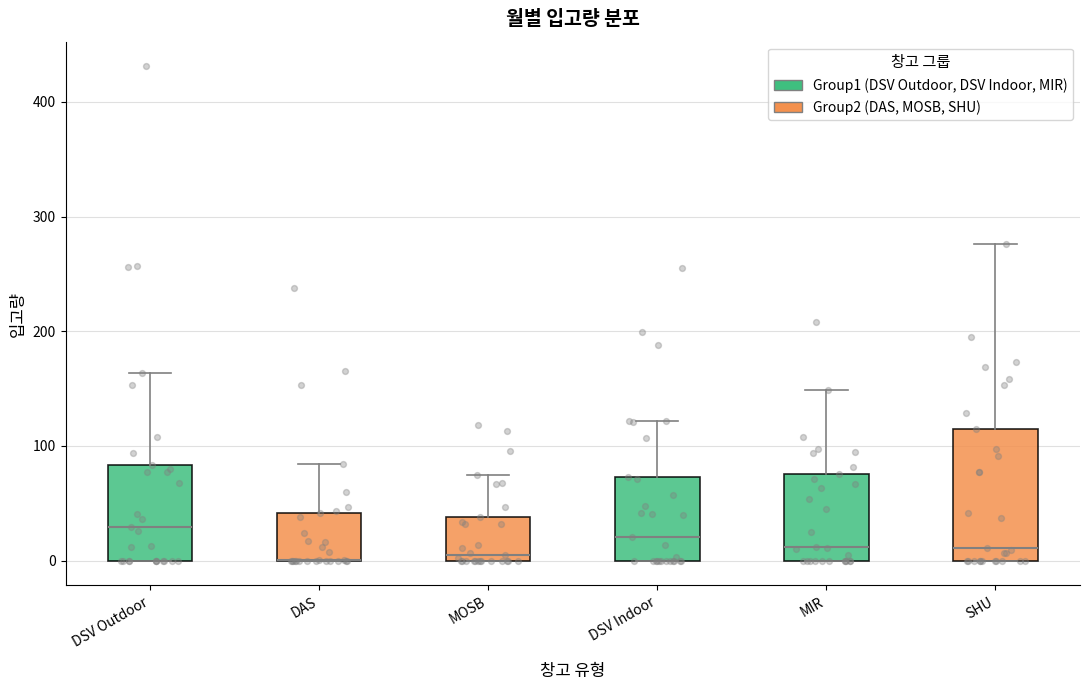

Which box is the tallest, from its lower edge to its upper edge?

SHU